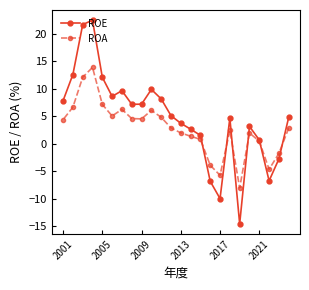

Rank the series by their maximum value, from highest to lowest.

ROE, ROA